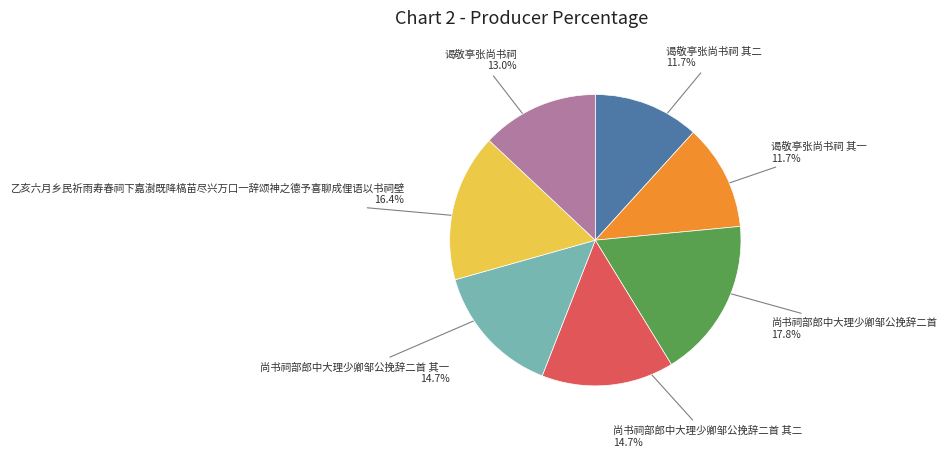

Approximately how many times larger is the value at 乙亥六月乡民祈雨寿春祠下嘉澍既降槁苗尽兴万口一辞颂神之德予喜聊成俚语以书祠壁 compared to 尚书祠部郎中大理少卿邹公挽辞二首 其二?

1.1